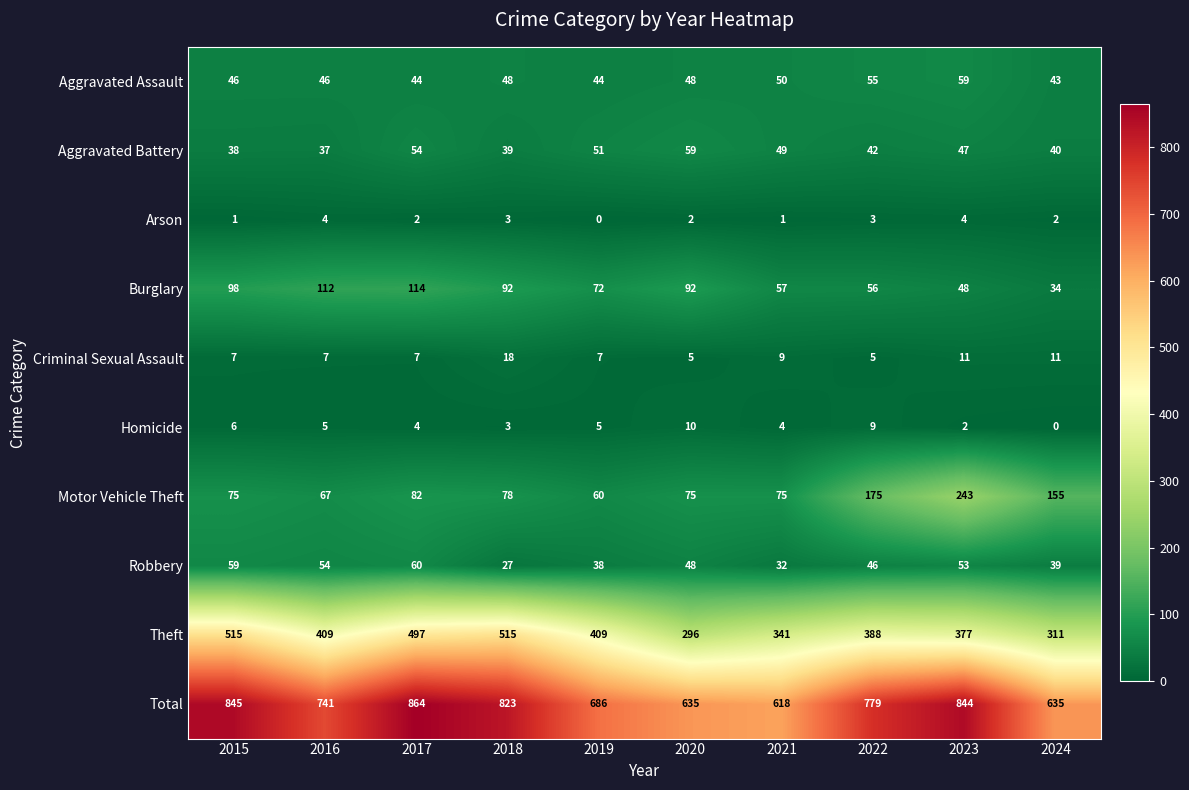

What is the average value of the Criminal Sexual Assault series?

9